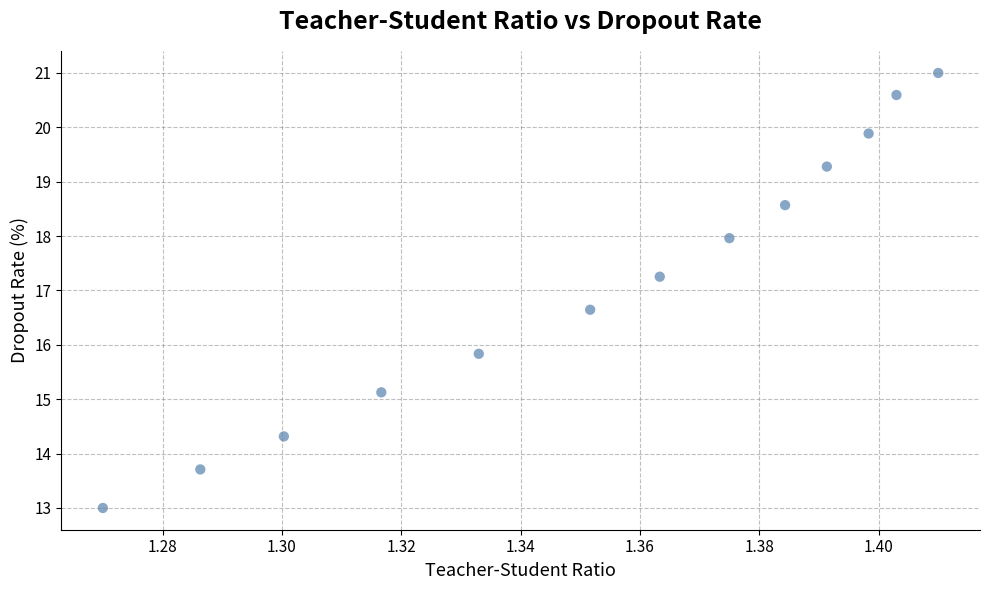

What is the range of Y values (max minus min)?

8.0